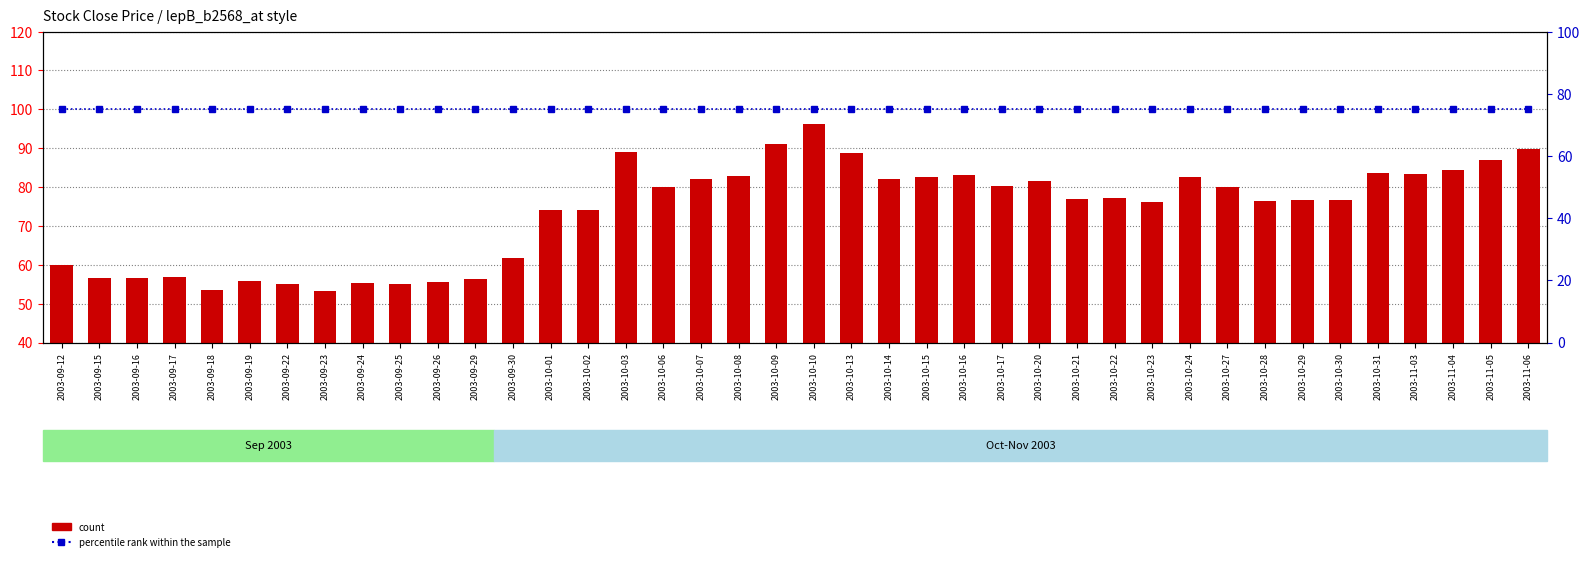

What is the maximum value for count?

96.2